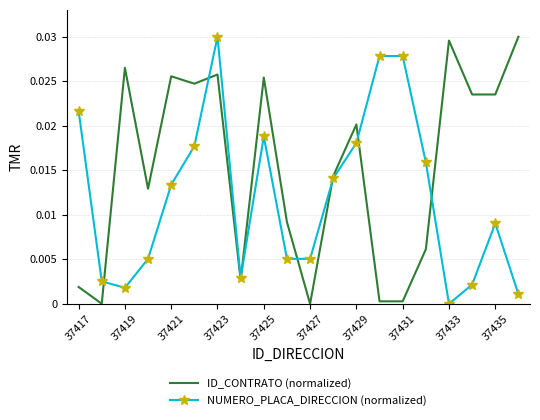

List the series in order of their overall mean, lowest first.

NUMERO_PLACA_DIRECCION (normalized), ID_CONTRATO (normalized)